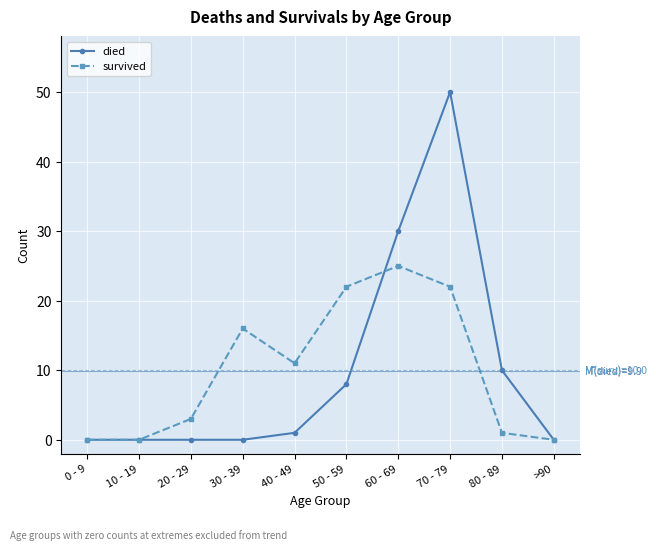

True or false: died has a value of 0 at 10 - 19.

True